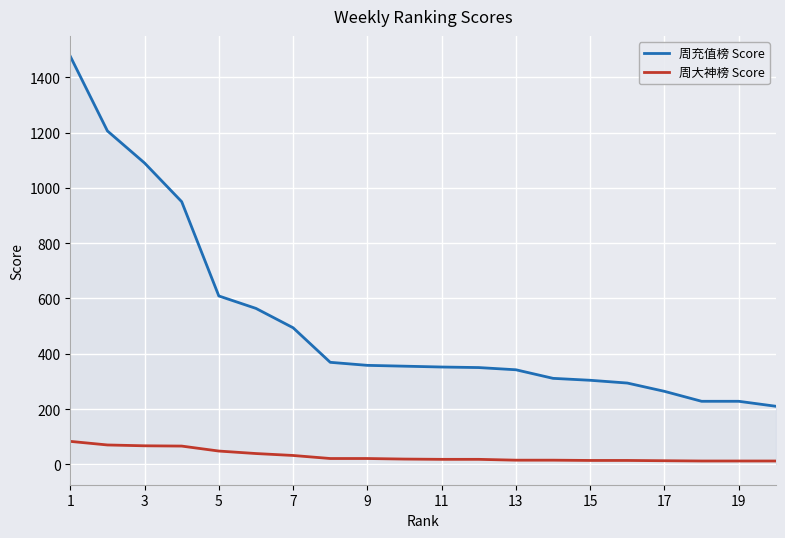

Which series has the largest total across all categories?

周充值榜 Score